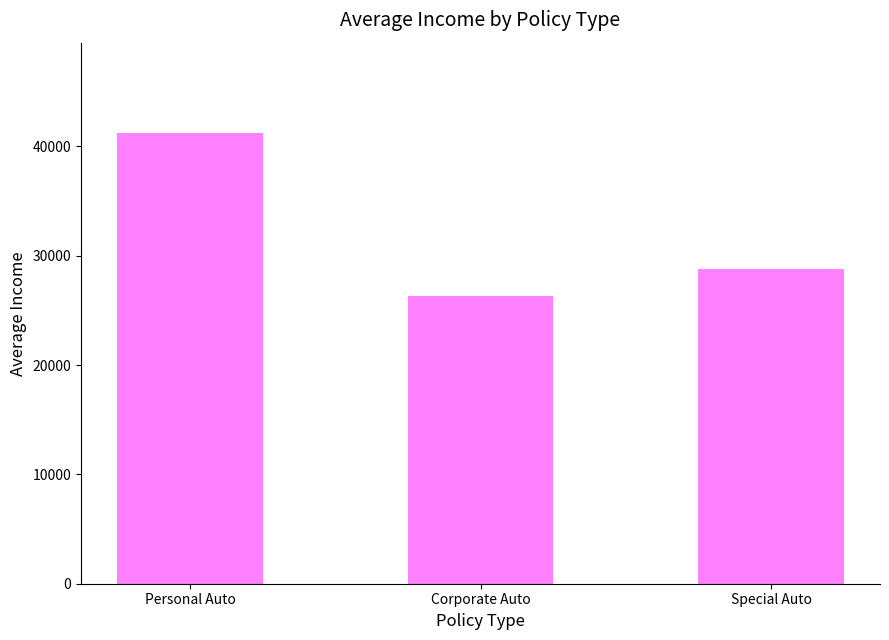

What is the change in value from Corporate Auto to Special Auto?

+2518.0